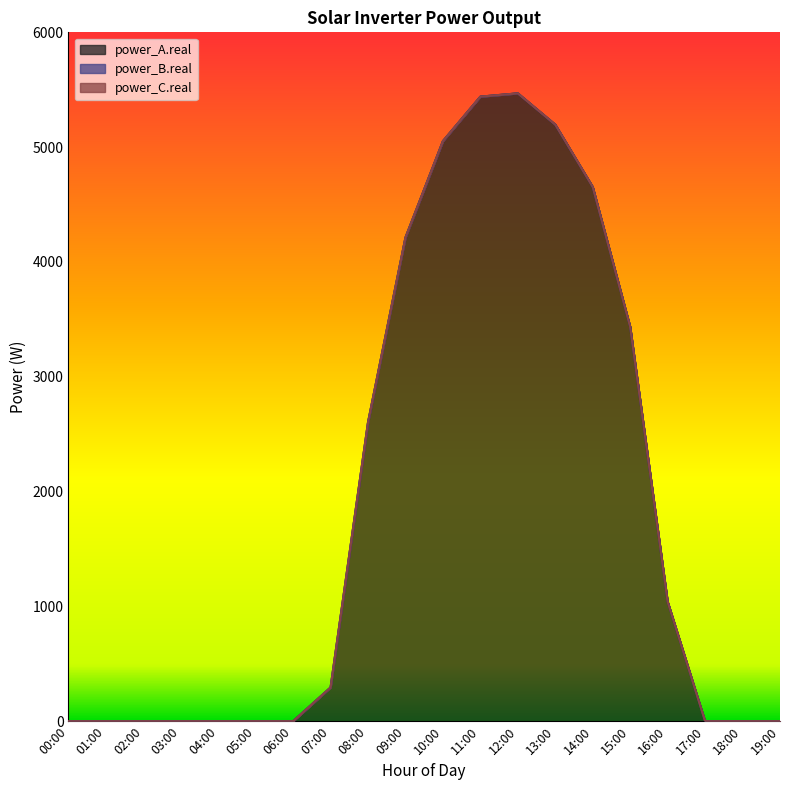

Reading left to right, list all the values displayed in this chart.

power_A.real: 00:00=0.0	01:00=0.0	02:00=0.0	03:00=0.0	04:00=0.0	05:00=0.0	06:00=0.0	07:00=293.6	08:00=2603.5	09:00=4212.6	10:00=5052.2	11:00=5439.8	12:00=5468.4	13:00=5195.8	14:00=4653.4	15:00=3435.6	16:00=1041.7	17:00=0.0	18:00=0.0	19:00=0.0
power_B.real: 00:00=0.0	01:00=0.0	02:00=0.0	03:00=0.0	04:00=0.0	05:00=0.0	06:00=0.0	07:00=0.0	08:00=0.0	09:00=0.0	10:00=0.0	11:00=0.0	12:00=0.0	13:00=0.0	14:00=0.0	15:00=0.0	16:00=0.0	17:00=0.0	18:00=0.0	19:00=0.0
power_C.real: 00:00=0.0	01:00=0.0	02:00=0.0	03:00=0.0	04:00=0.0	05:00=0.0	06:00=0.0	07:00=0.0	08:00=0.0	09:00=0.0	10:00=0.0	11:00=0.0	12:00=0.0	13:00=0.0	14:00=0.0	15:00=0.0	16:00=0.0	17:00=0.0	18:00=0.0	19:00=0.0